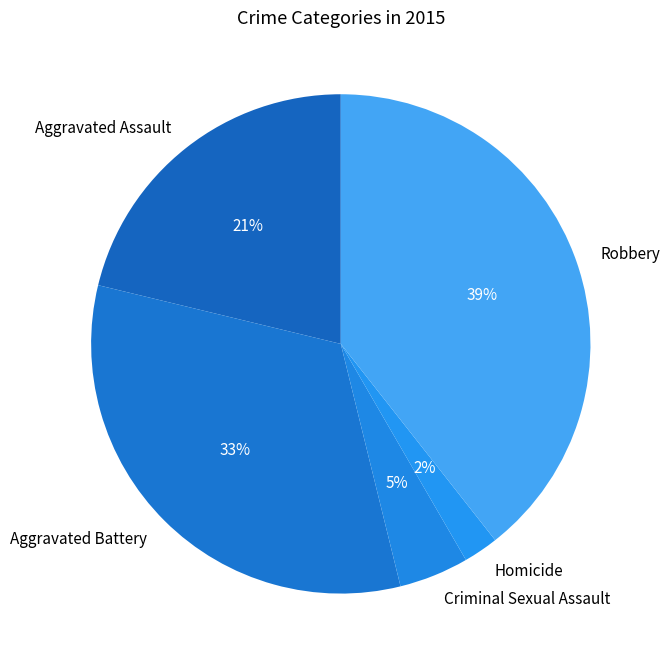

What percentage is the Aggravated Assault slice, to the nearest percent?

21%